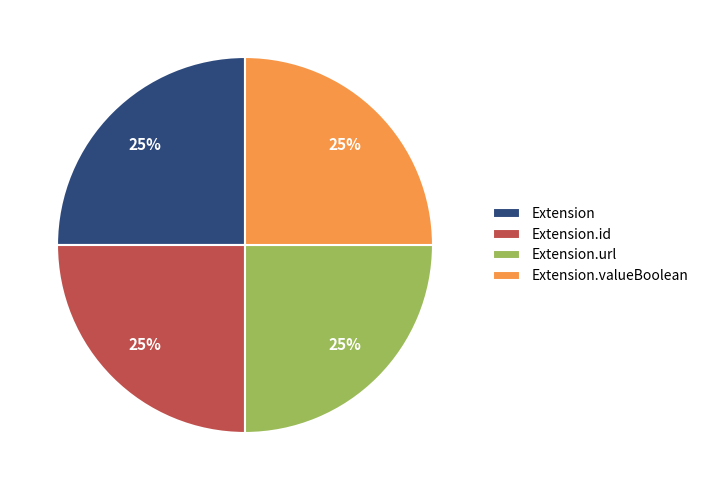

How many segments does this pie chart have?

4